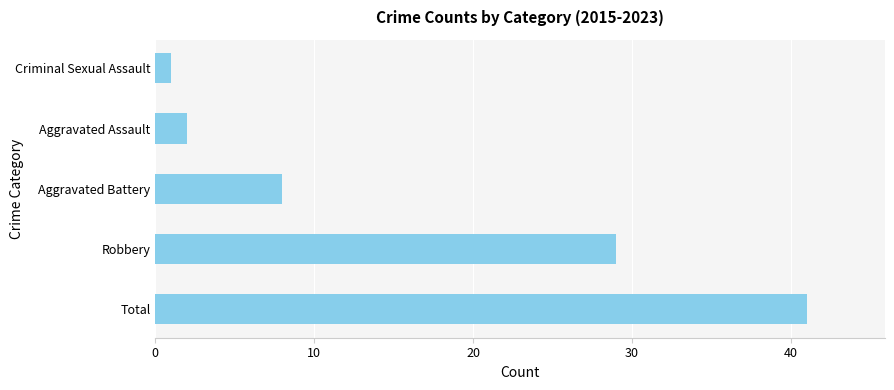

What is the greatest value displayed?

41